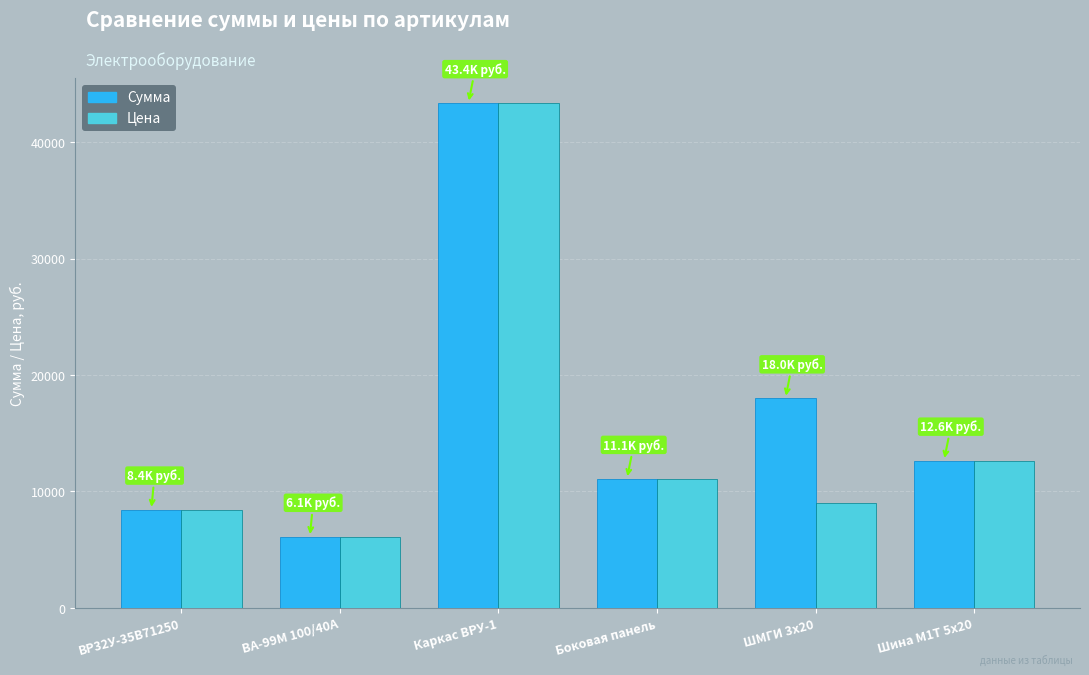

Which series has the largest range (max minus min)?

Сумма